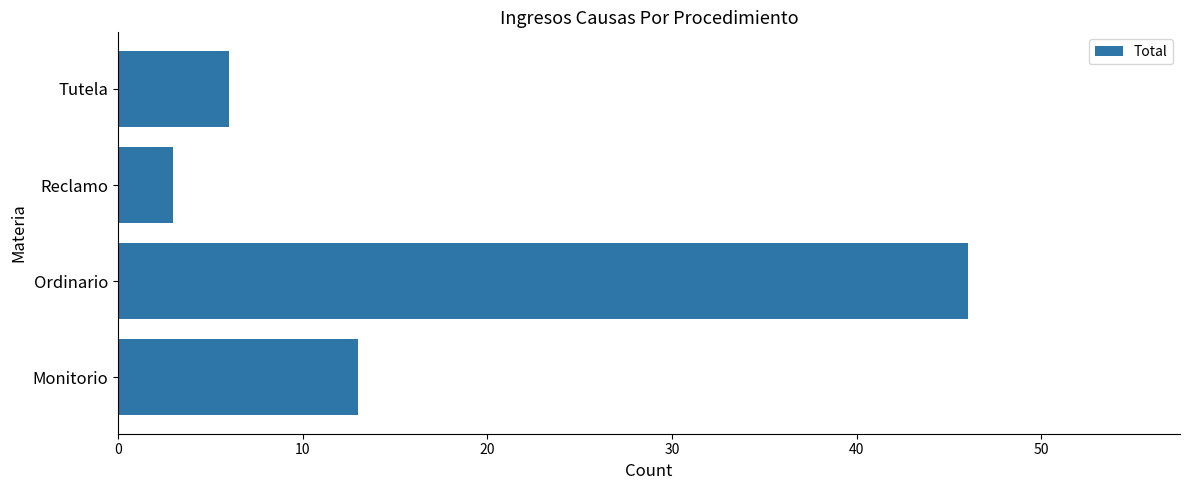

List the labels in order of value, smallest first.

Reclamo, Tutela, Monitorio, Ordinario